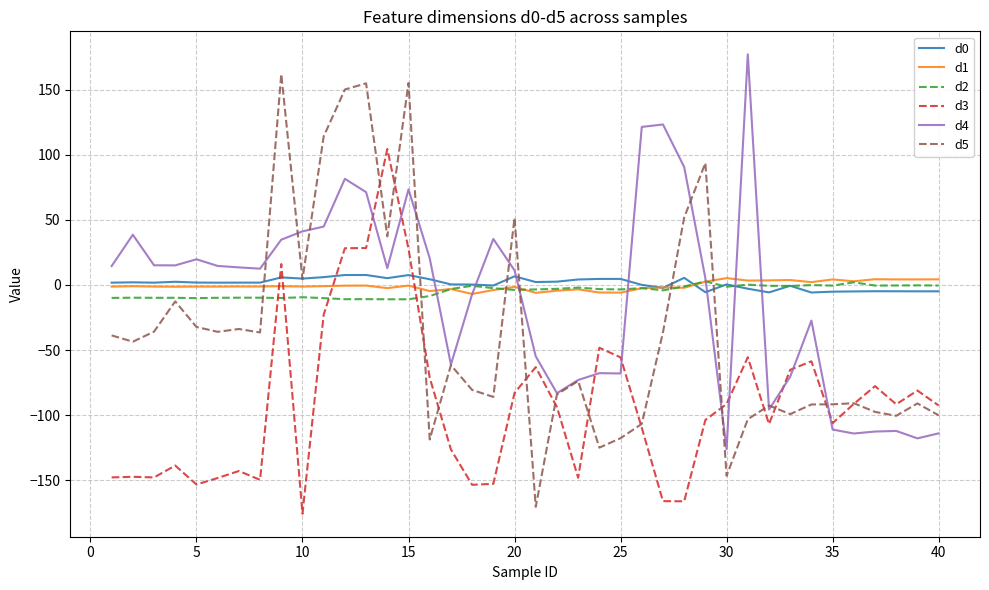

Which series ends up on top after the final intersection of d0 and d4?

d0